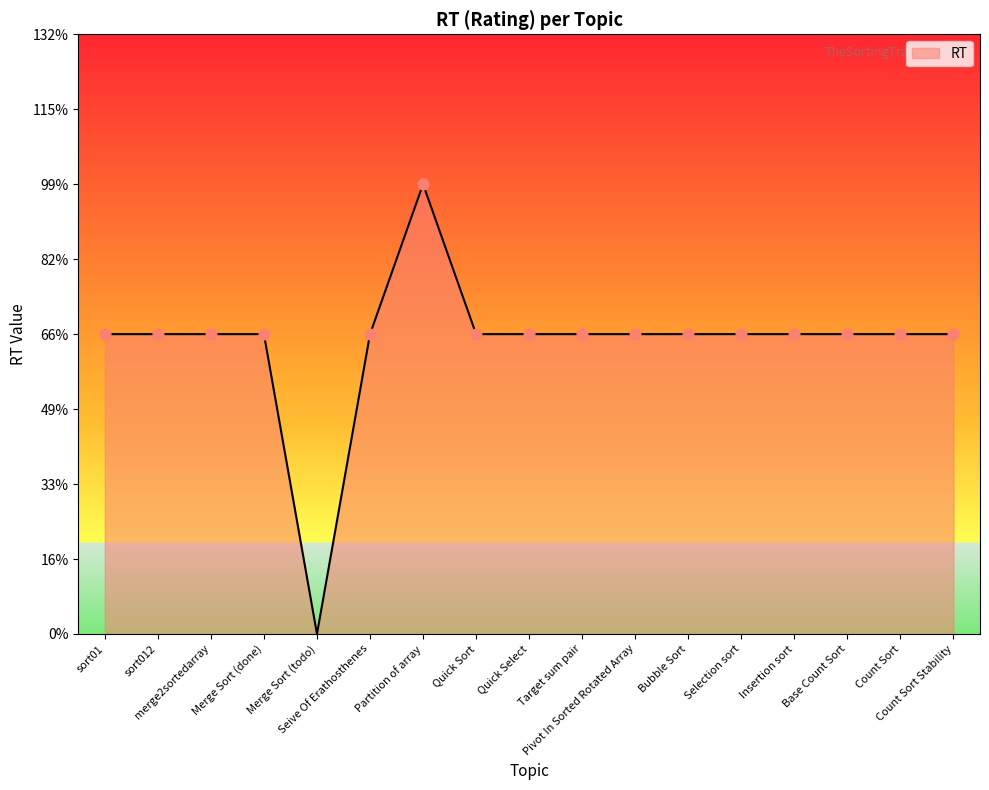

What is the ratio of the value at Bubble Sort to the value at Count Sort Stability?

1.0